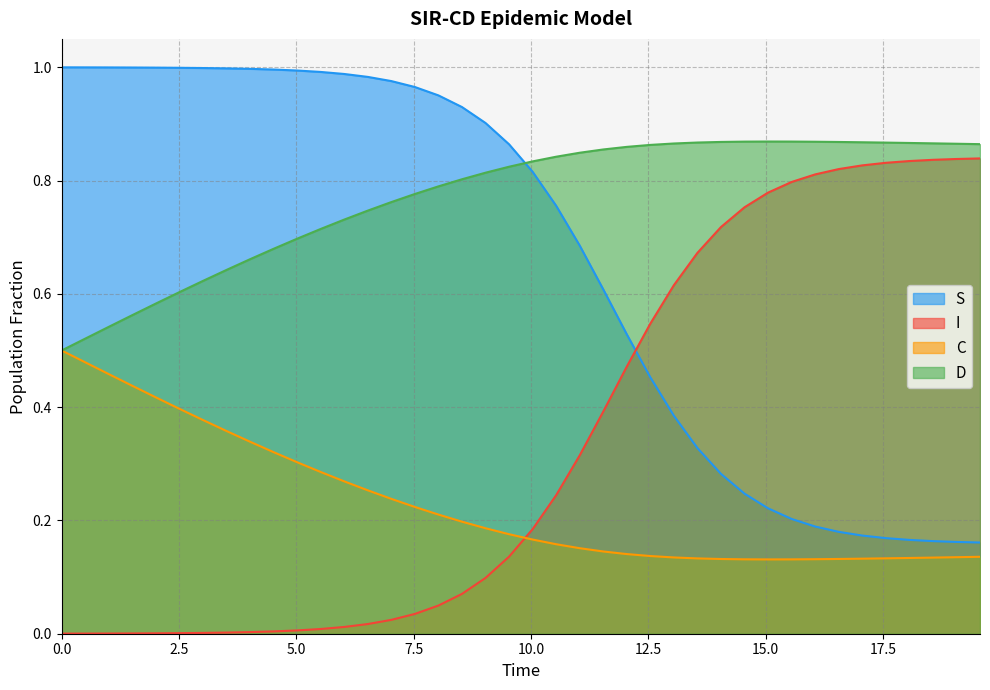

Which series has the largest total across all categories?

D